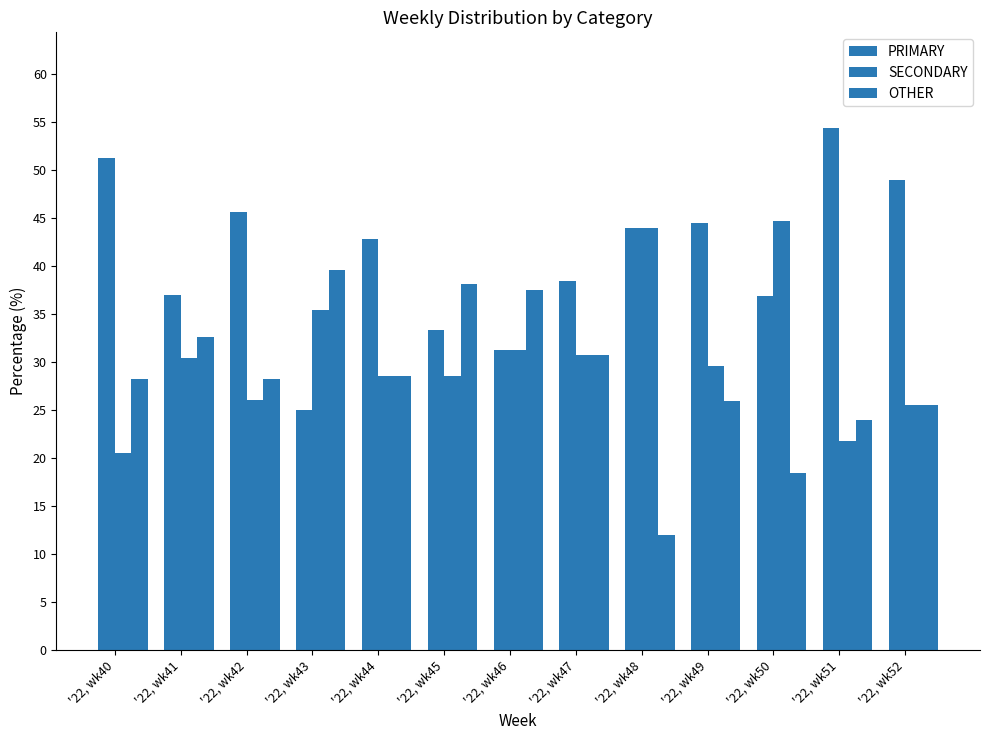

How many groups of bars are there?

13